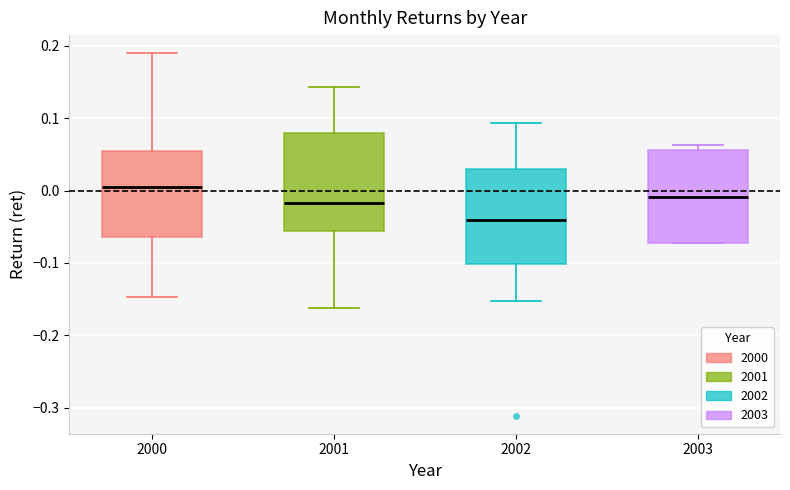

Reading left to right, transcribe this box plot: for each box, give where its median line is, the range the box spans, and where its two whiskers end, as read against the y-axis. The values are not printed on the chart, so give them approximately, as read against the axis.

2000: median 0.01, box -0.06 to 0.06, whiskers -0.15 to 0.19
2001: median -0.02, box -0.06 to 0.08, whiskers -0.16 to 0.14
2002: median -0.04, box -0.10 to 0.03, whiskers -0.15 to 0.09
2003: median -0.01, box -0.07 to 0.06, whiskers -0.07 to 0.06 (just above the box's upper edge)